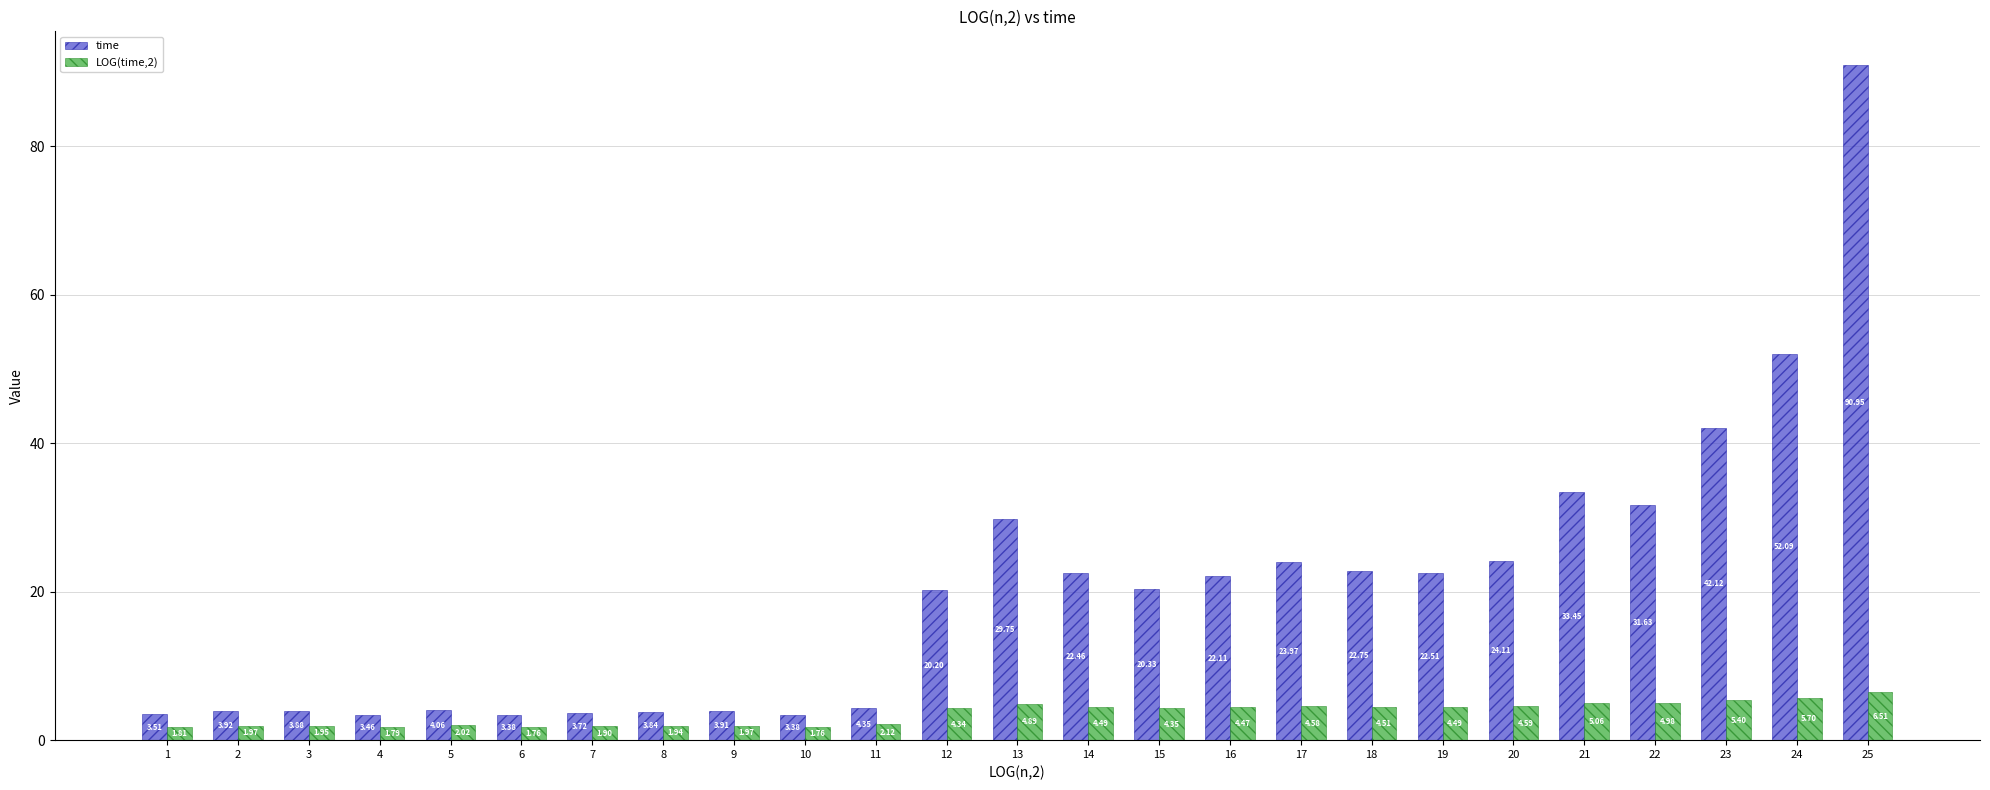

Between 8 and 20, which series saw the biggest shift?

time